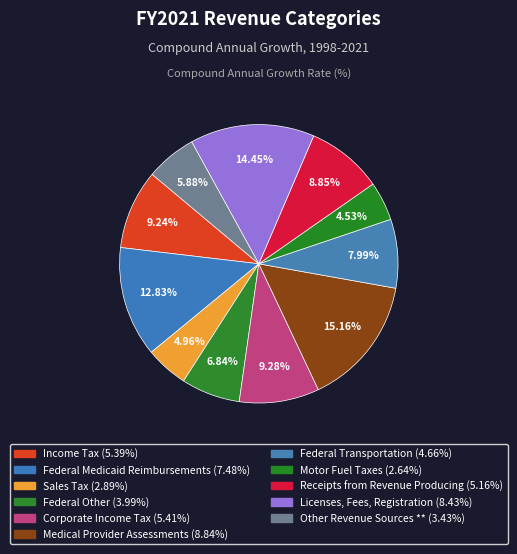

How many slices are in this pie chart?

11